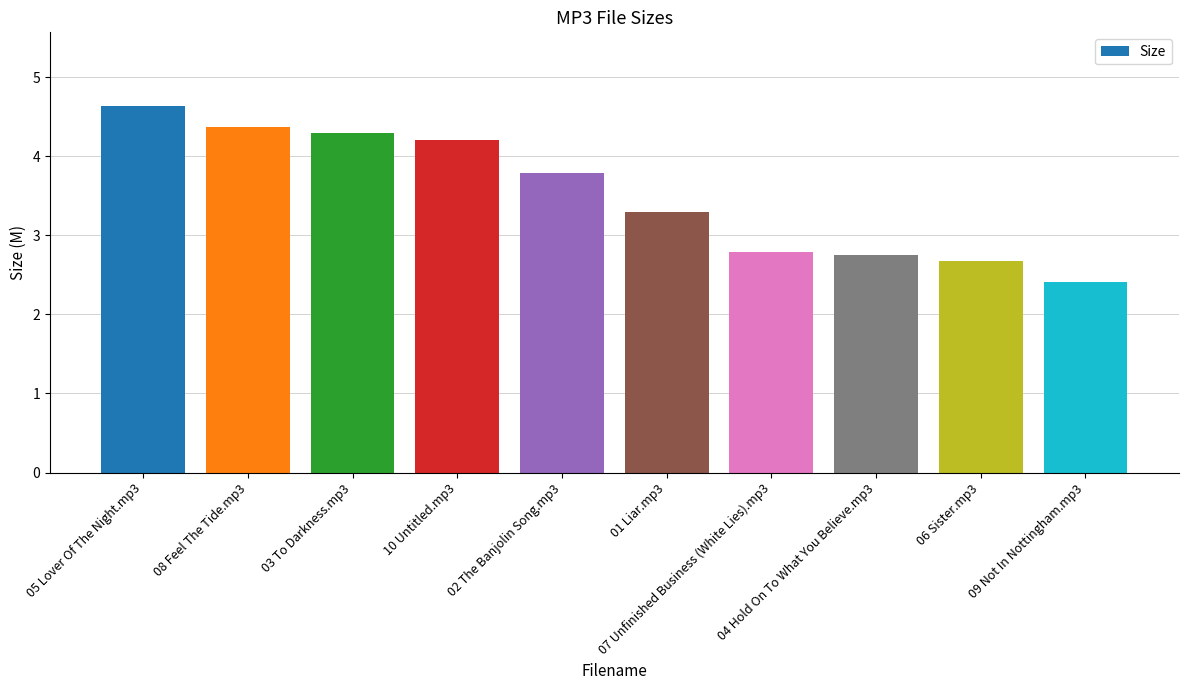

How many bars are there in total?

10